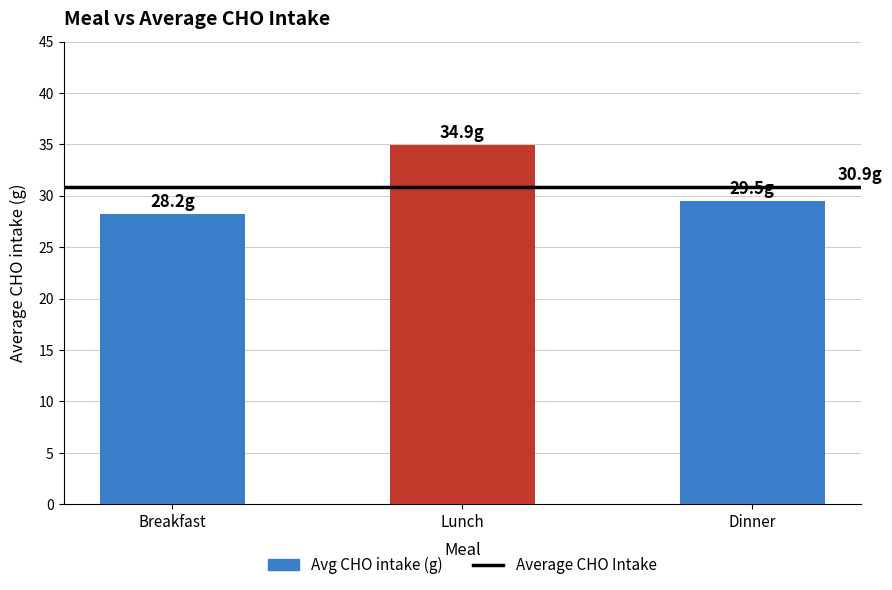

Between Dinner and Lunch, which is larger?

Lunch